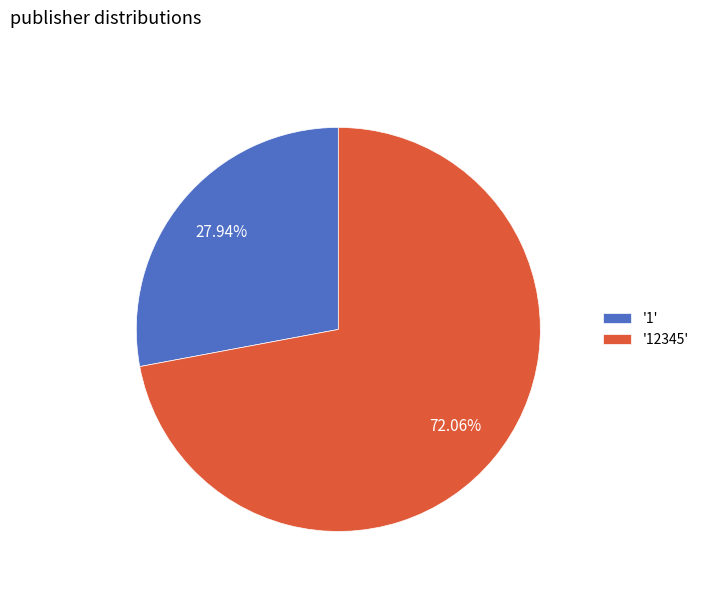

Which has a higher value, '1' or '12345'?

'12345'